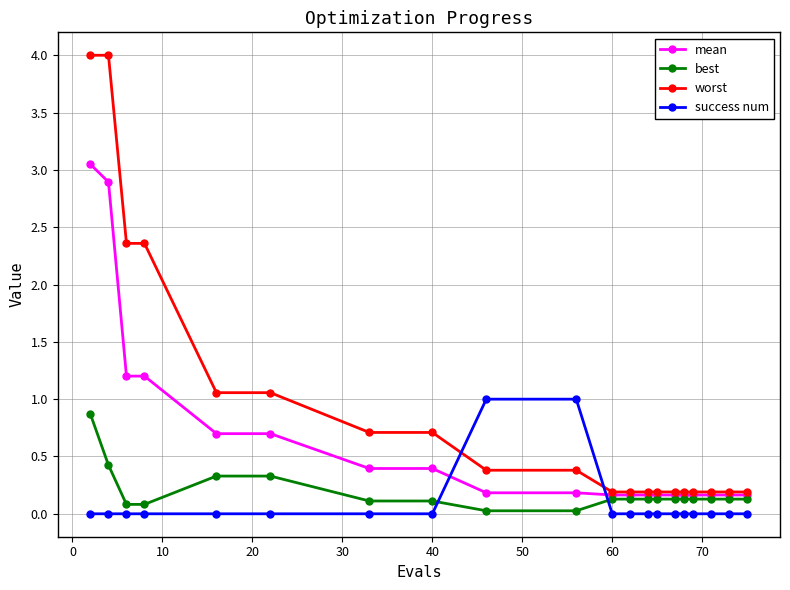

What is the sum of all worst values?

18.9